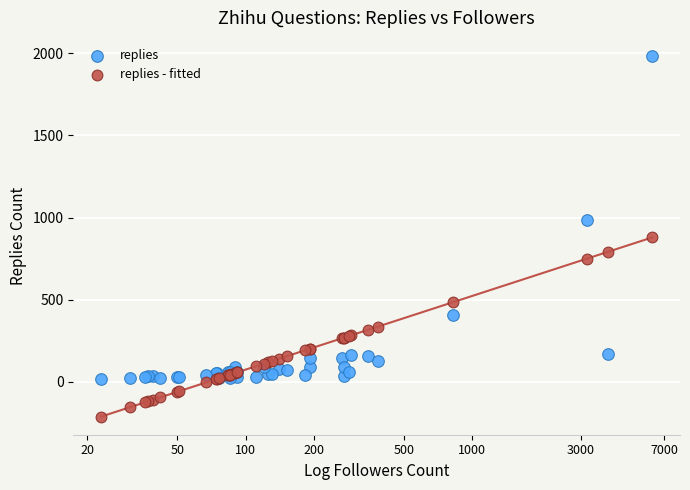

Which series contains the lowest Y value?

replies - fitted